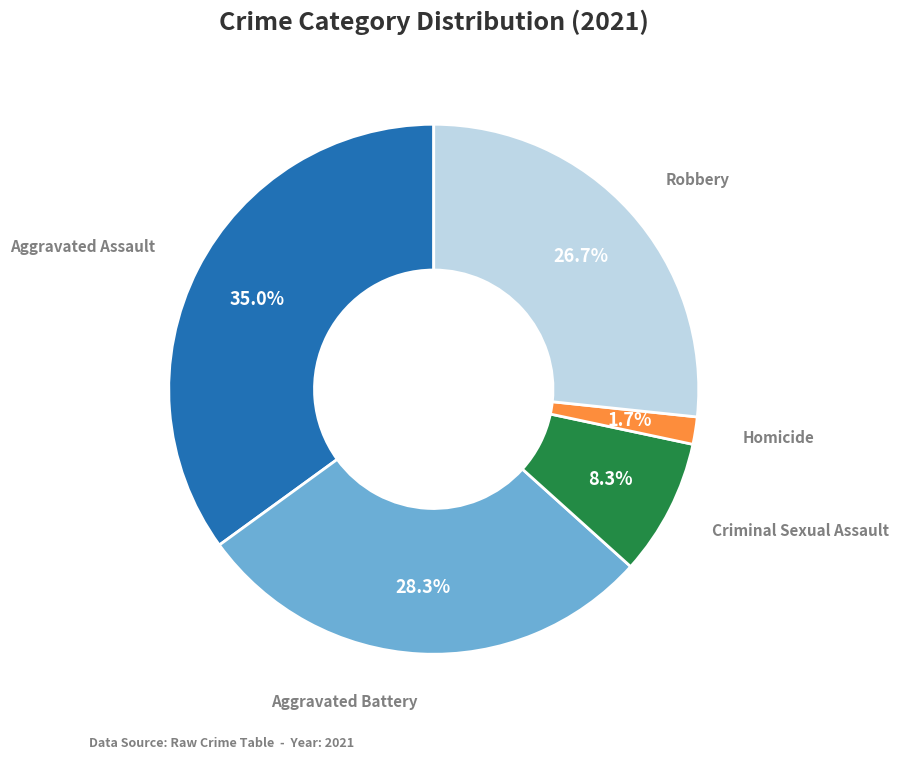

Is there a majority slice in this chart?

No